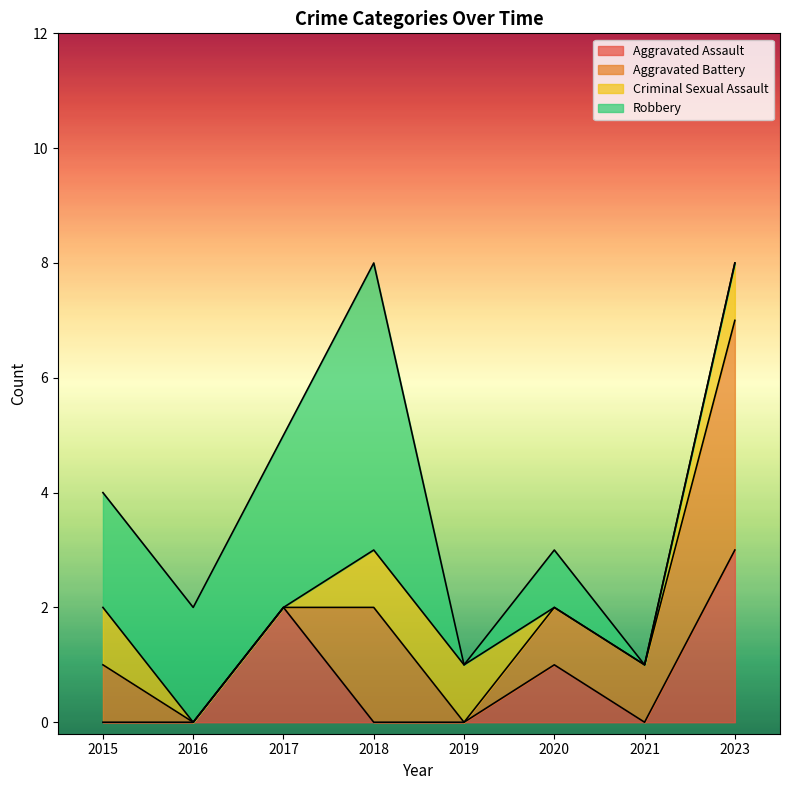

True or false: Robbery has a value of 3 at 2017.

True